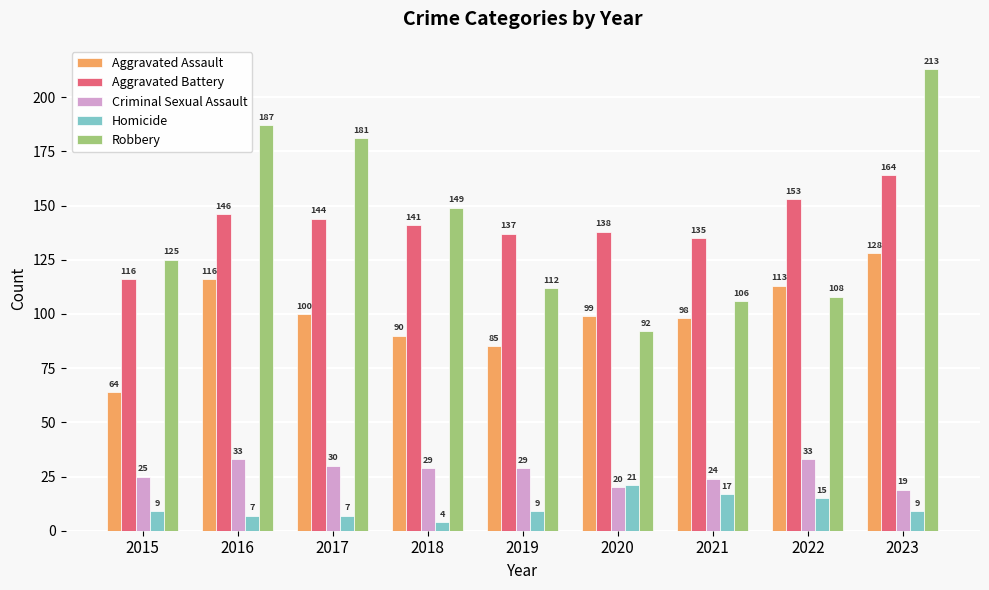

How many data points does each series have?

9